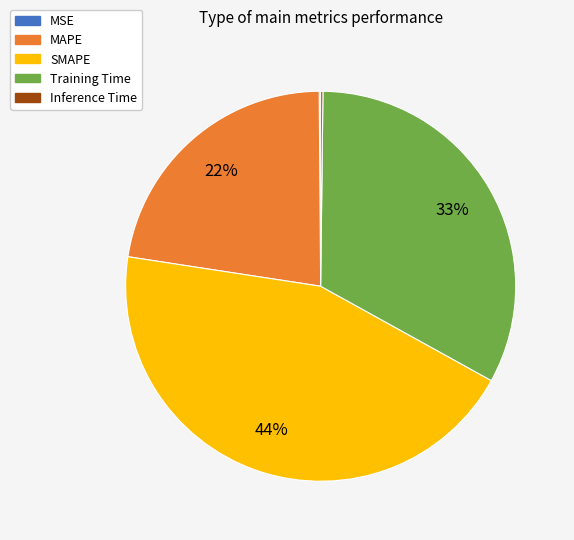

The SMAPE slice represents 44% of the pie. True or false?

True